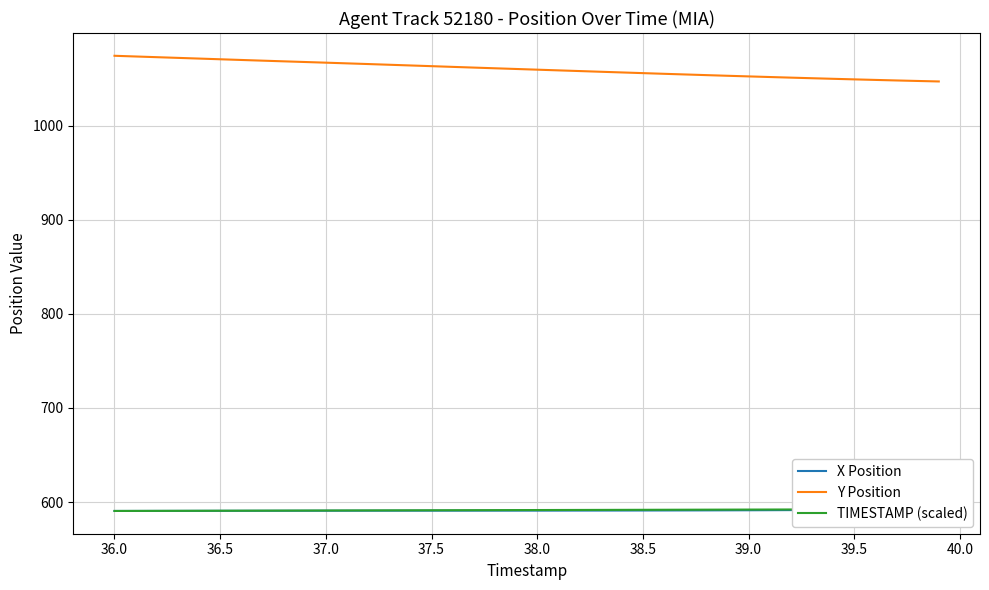

Which series has the widest spread of values?

Y Position